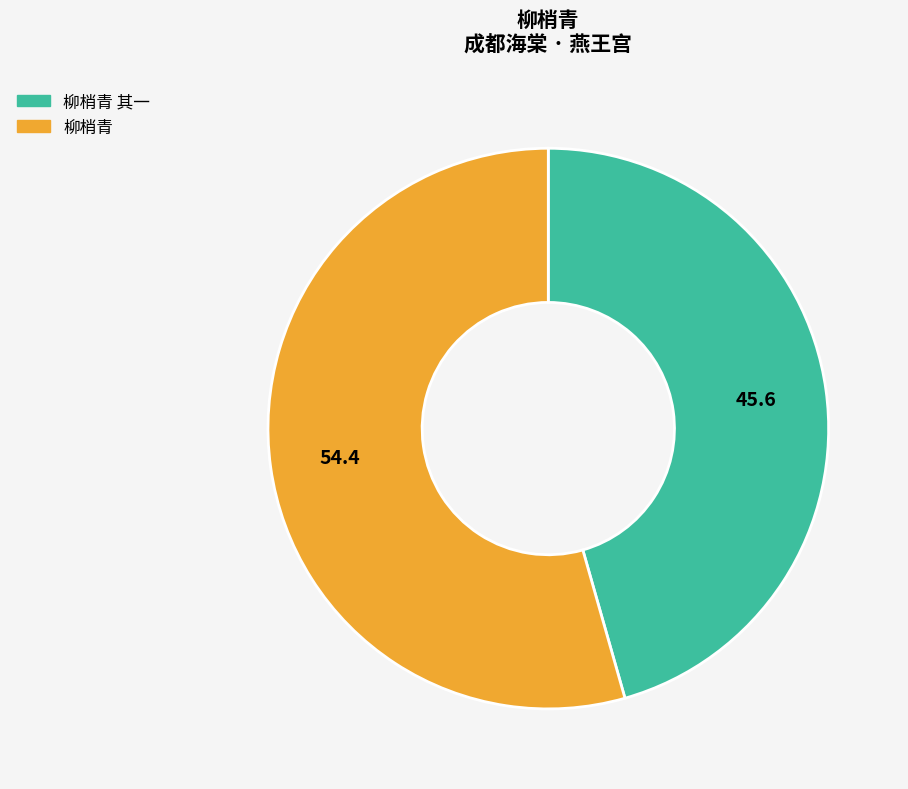

Does any single category account for the majority?

Yes